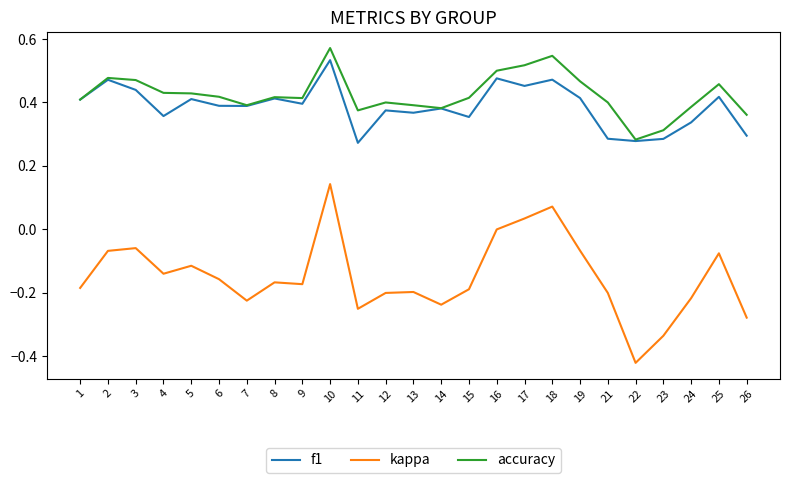

True or false: f1 and kappa cross at least once.

False